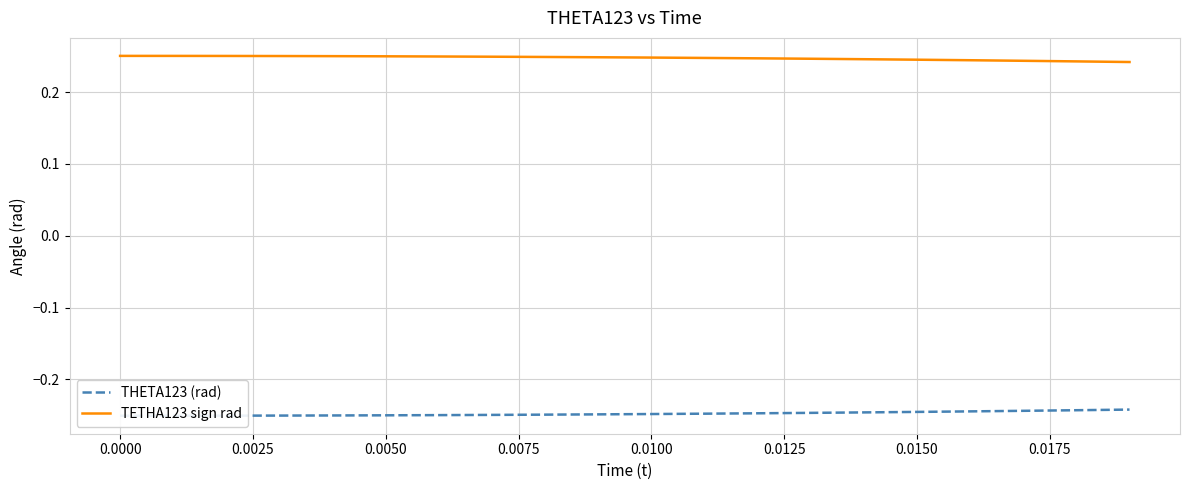

True or false: TETHA123 sign rad and THETA123 (rad) cross at least once.

False